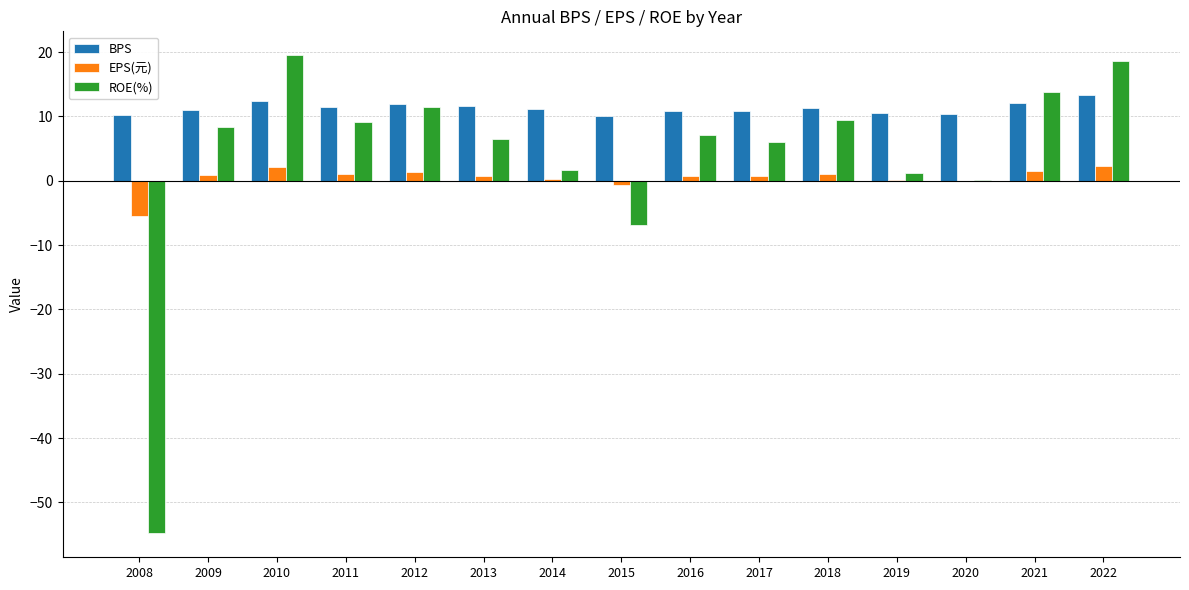

Count the number of categories in the chart.

15